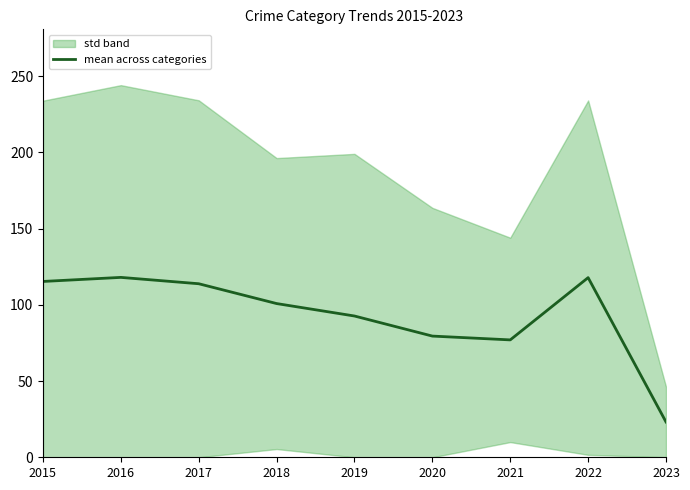

The value at 2018 is 100.8. True or false?

True